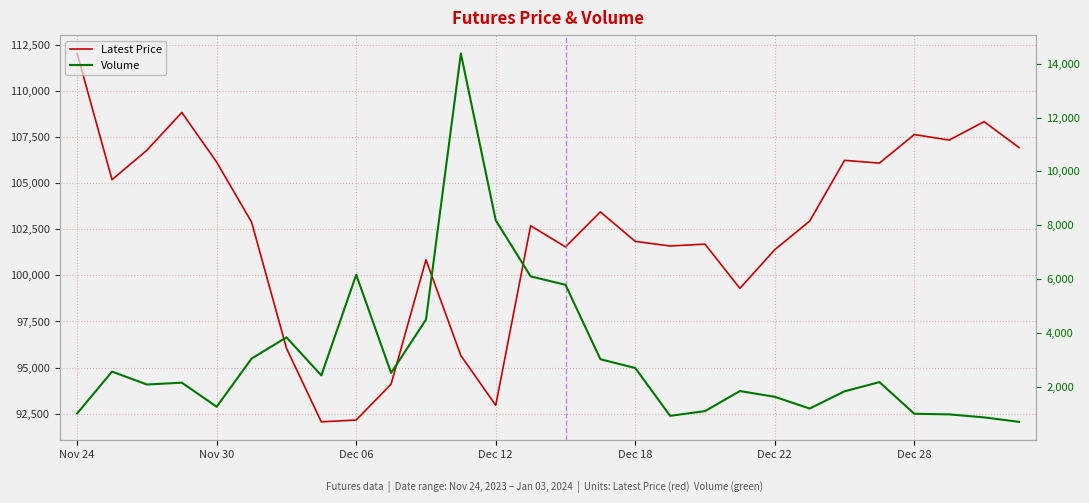

Reading left to right, transcribe all the data shown in this chart.

Latest Price: 112050	105200	106800	108850	106150	102900	96050	92050	92150	94100	100850	95650	92950	102700	101550	103450	101850	101600	101700	99300	101400	102950	106250	106100	107650	107350	108350	106950
Volume: 1004	2558	2080	2147	1253	3043	3831	2418	6158	2511	4490	14380	8183	6097	5785	3019	2692	915	1090	1836	1622	1186	1826	2168	992	969	857	691